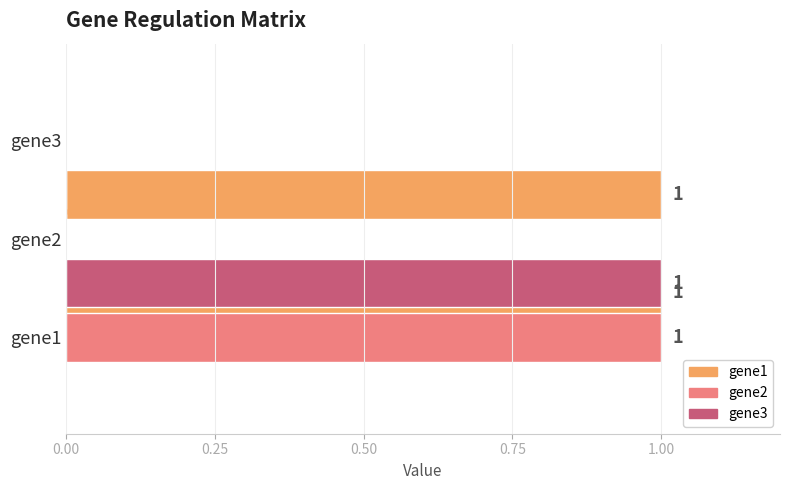

Is it true that gene3 equals 0 at gene3?

False